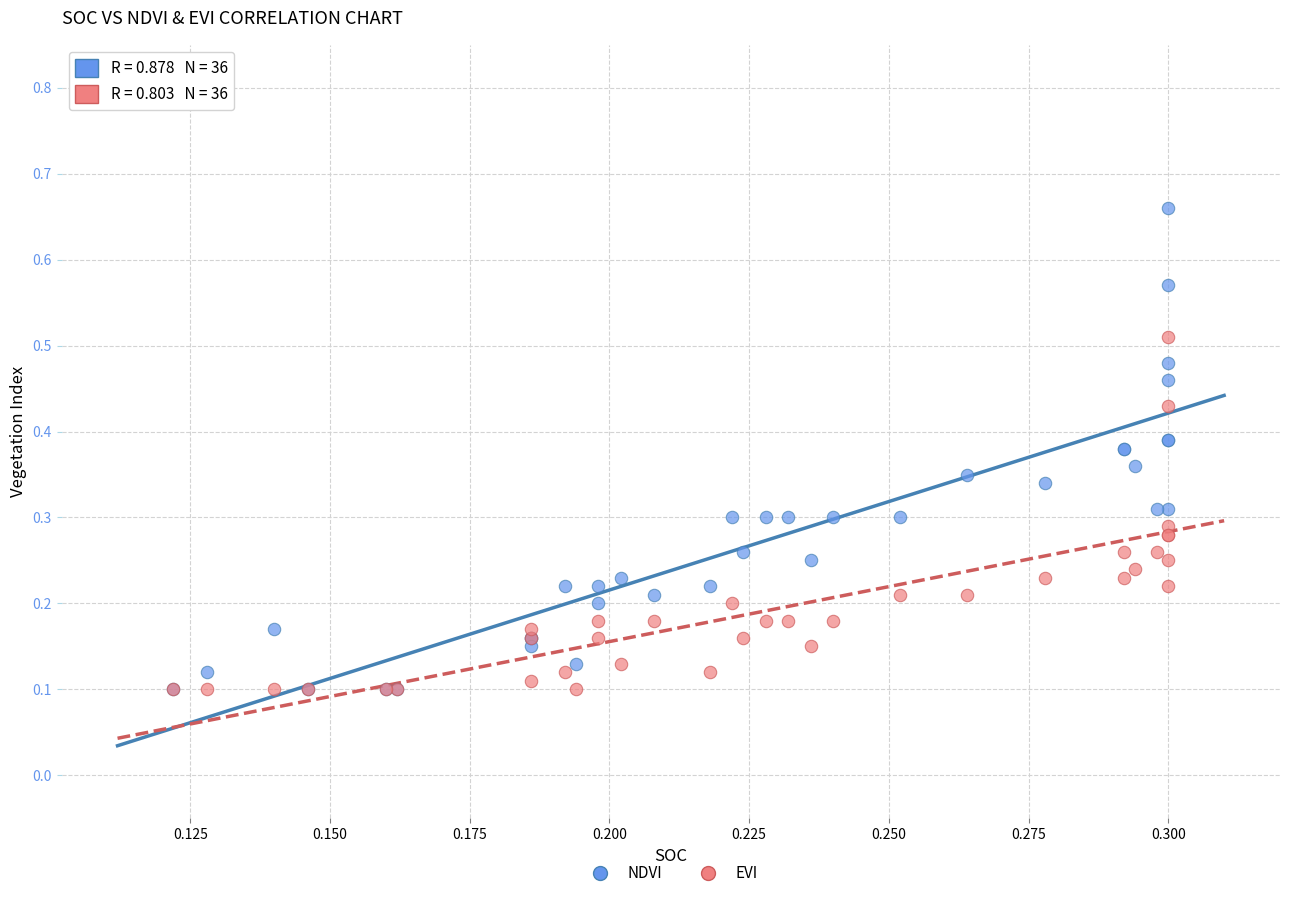

Which series contains the highest Y value?

NDVI